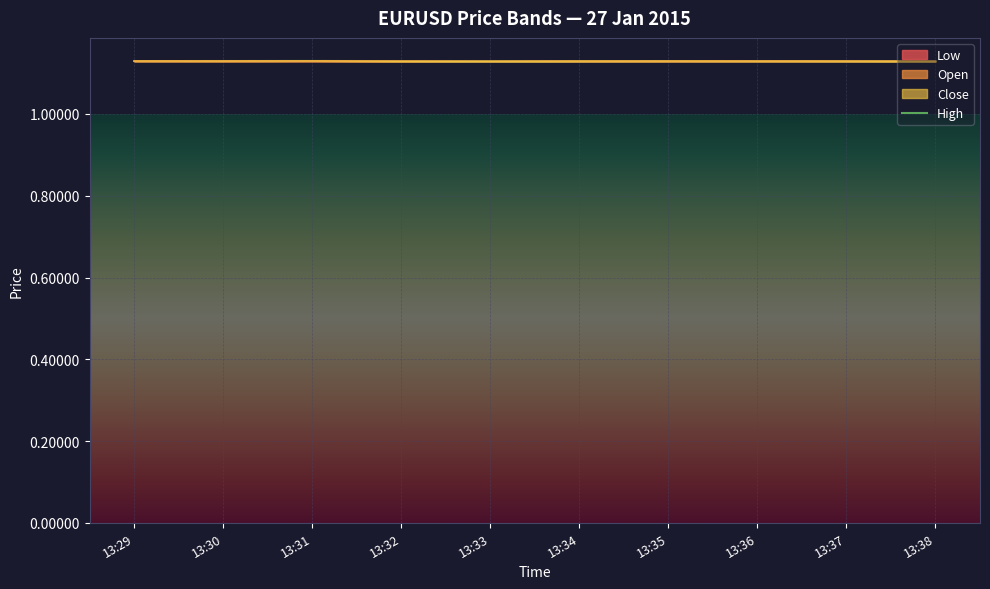

How many data points does each series have?

10